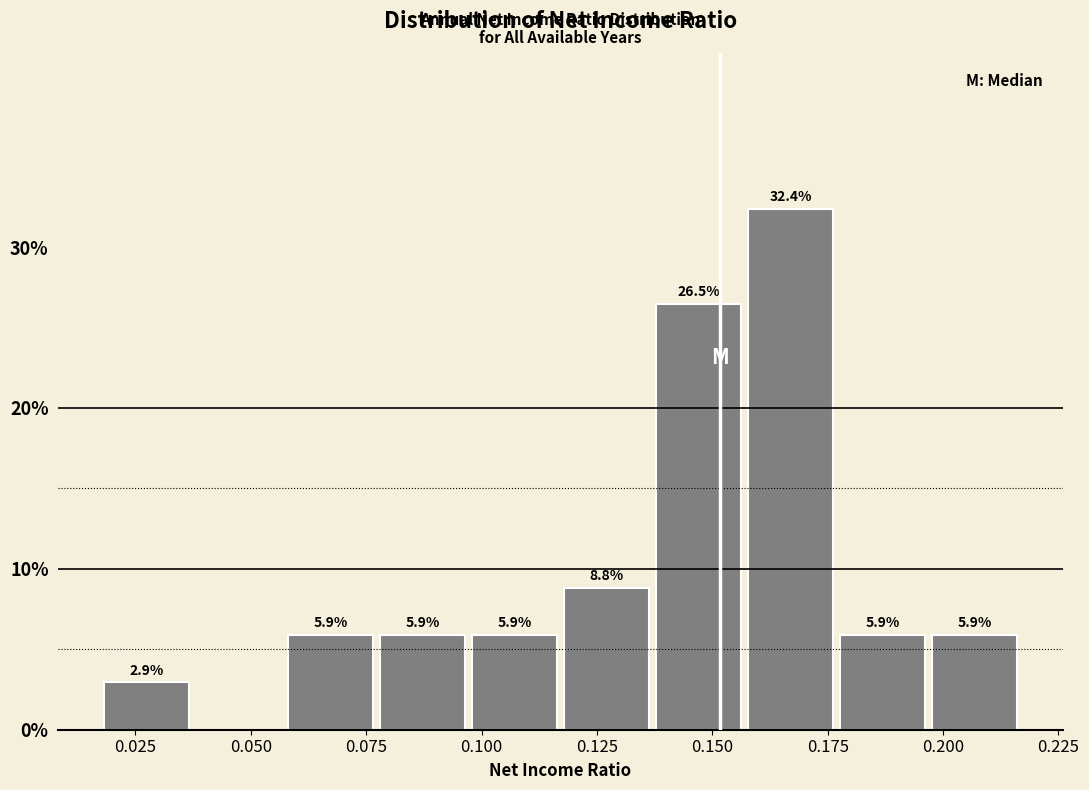

Read against the x-axis, roughly where is the centre of the tallest bar?

0.165